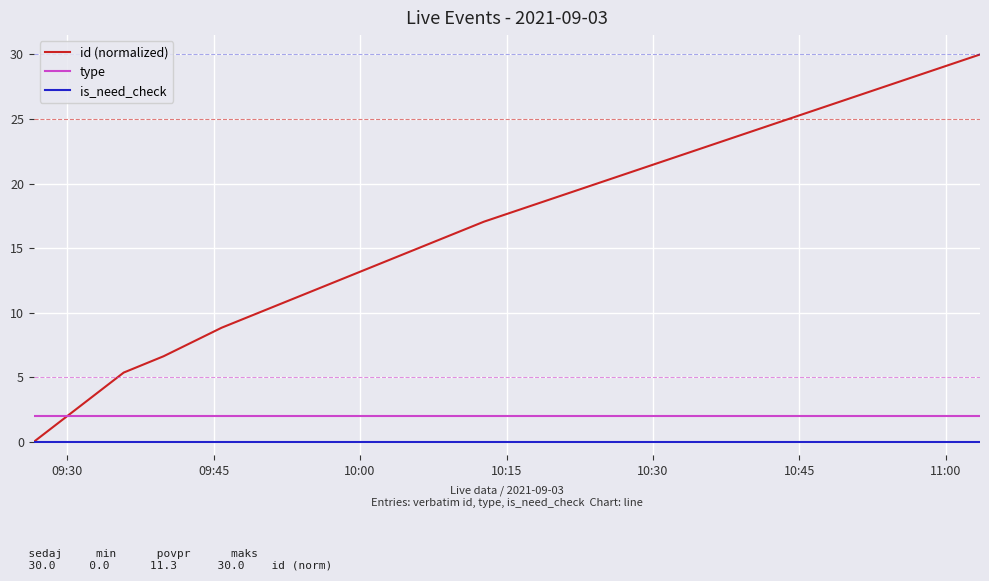

How many times do id (normalized) and type cross each other?

1